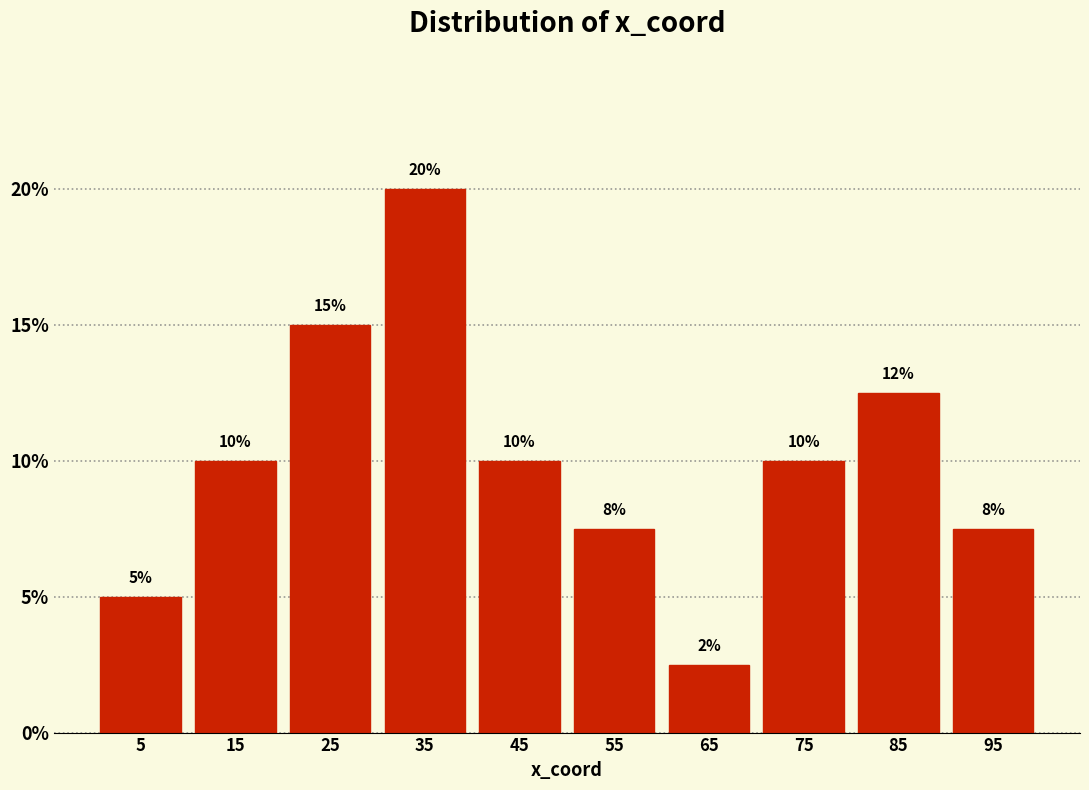

Which range on the x-axis has the tallest bar?

30 to 40